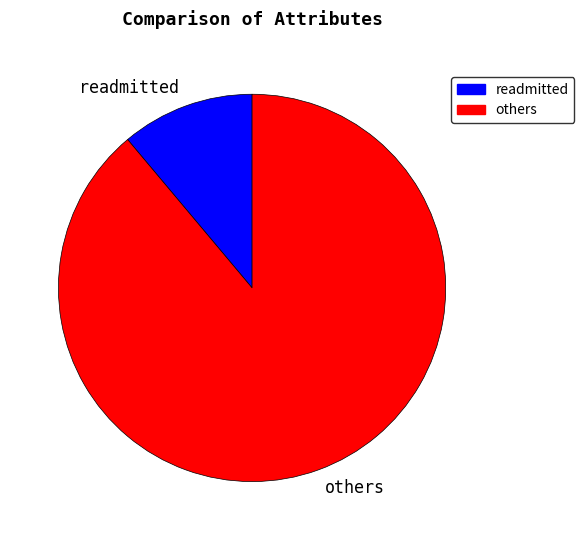

Which slice is the largest?

others